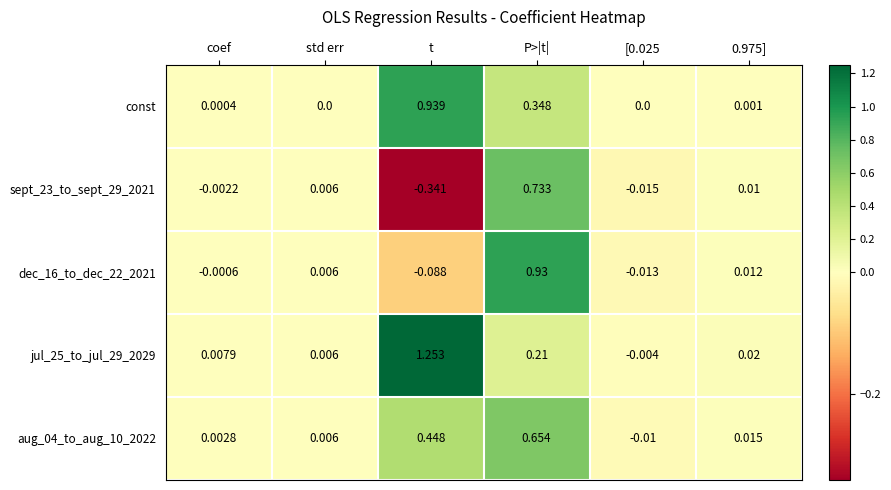

At which label does dec_16_to_dec_22_2021 reach its minimum?

t